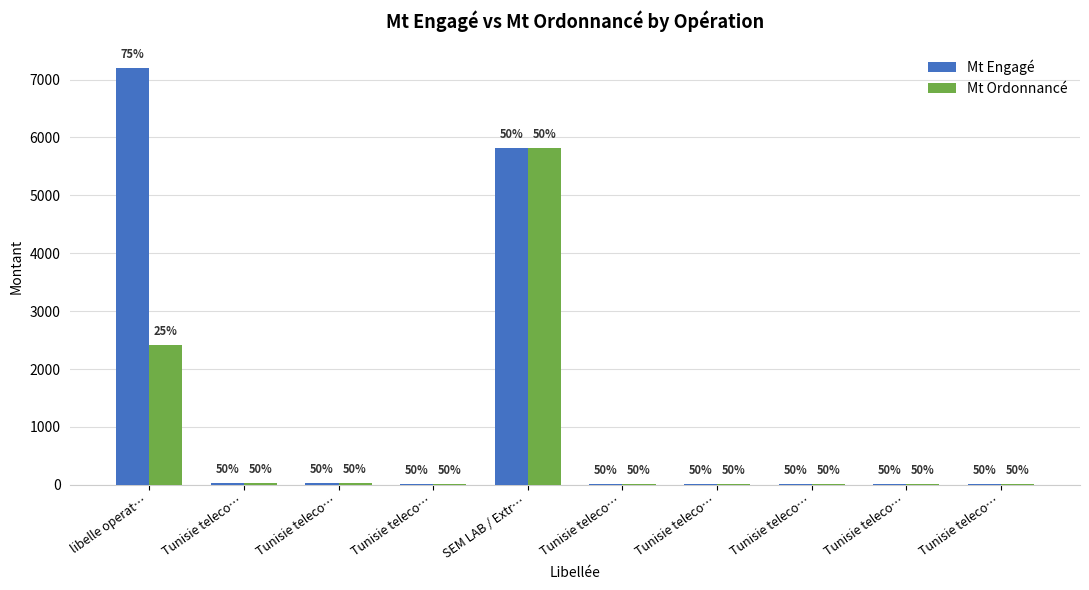

True or false: Mt Engagé has a value of 7.9 at Tunisie teleco….

False